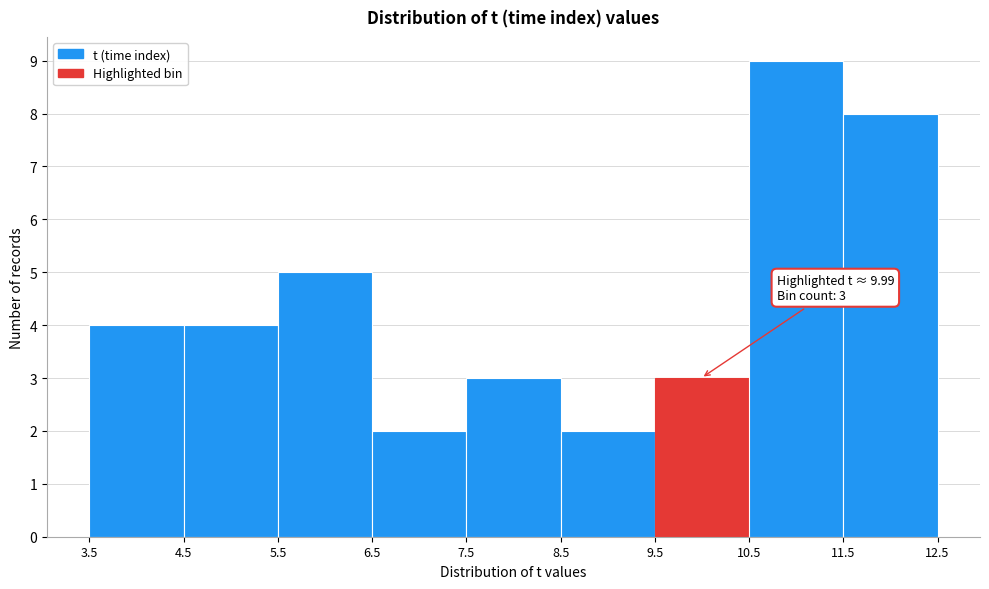

Which range on the x-axis has the tallest bar?

10.5 to 11.5